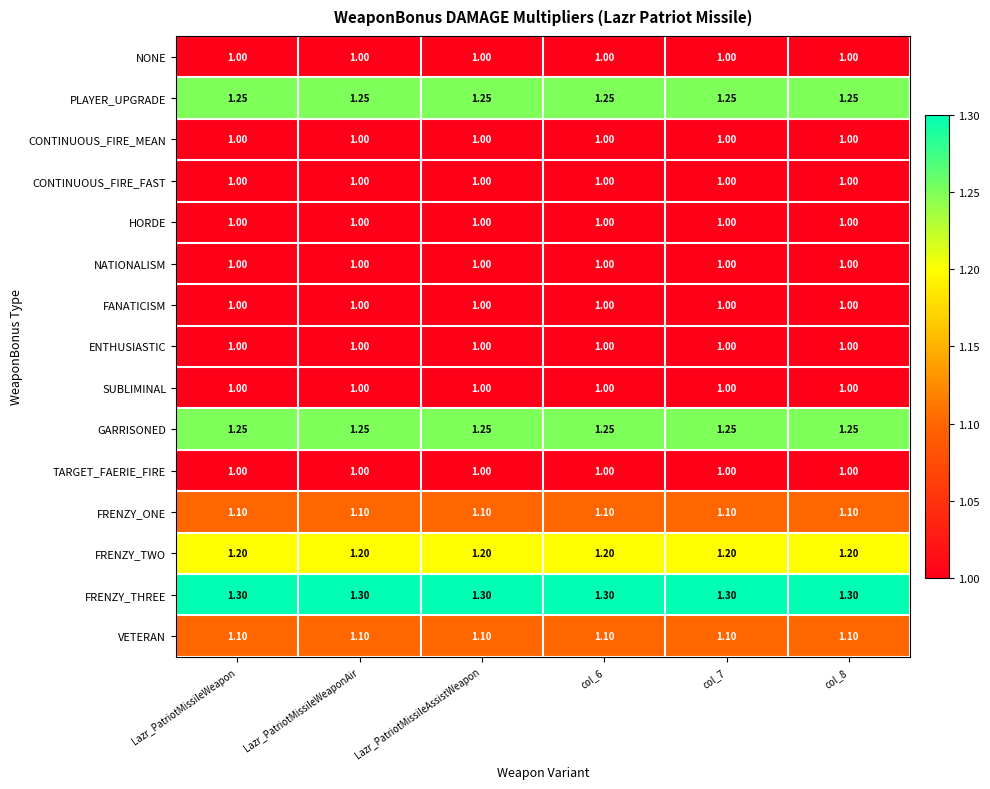

Is the value of PLAYER_UPGRADE at col_7 greater than the value of NATIONALISM at col_6?

Yes